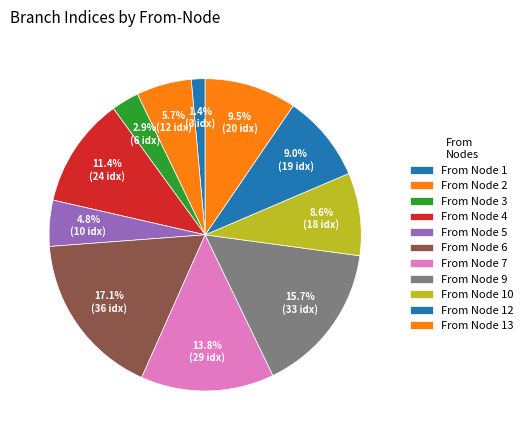

How many slices are in this pie chart?

11